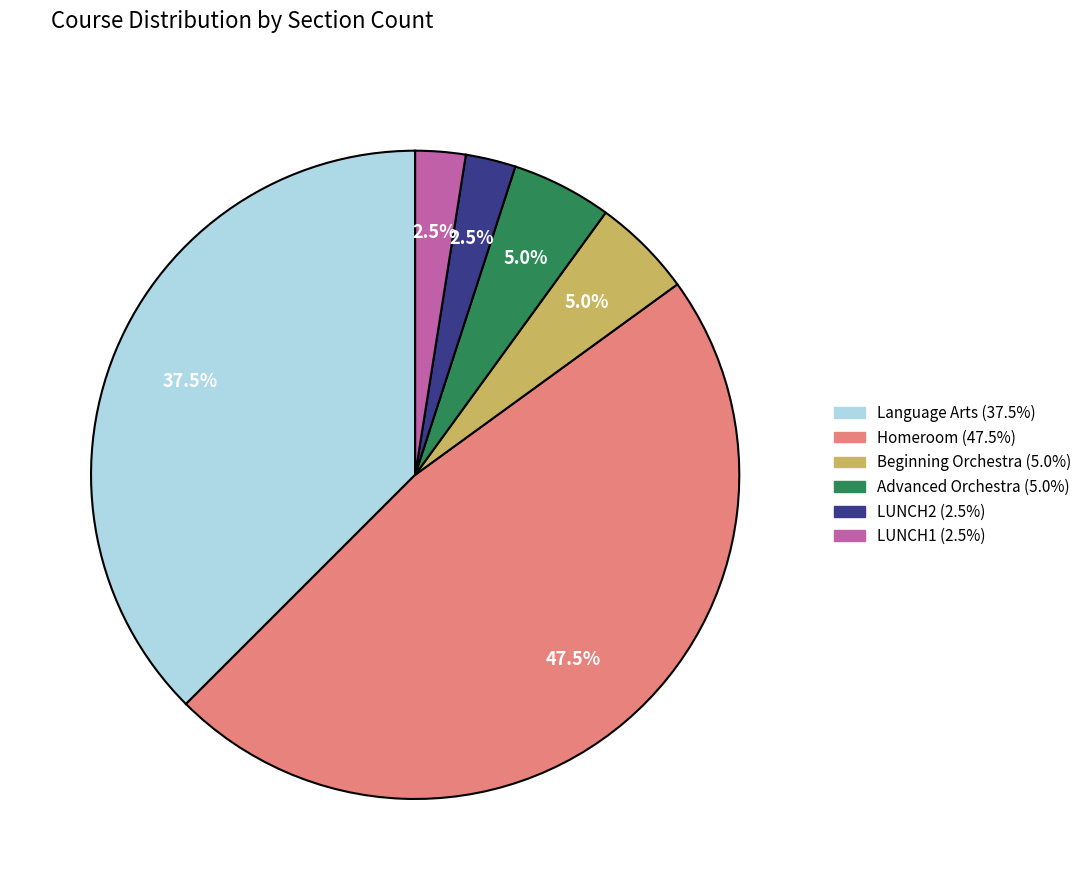

How many segments does this pie chart have?

6